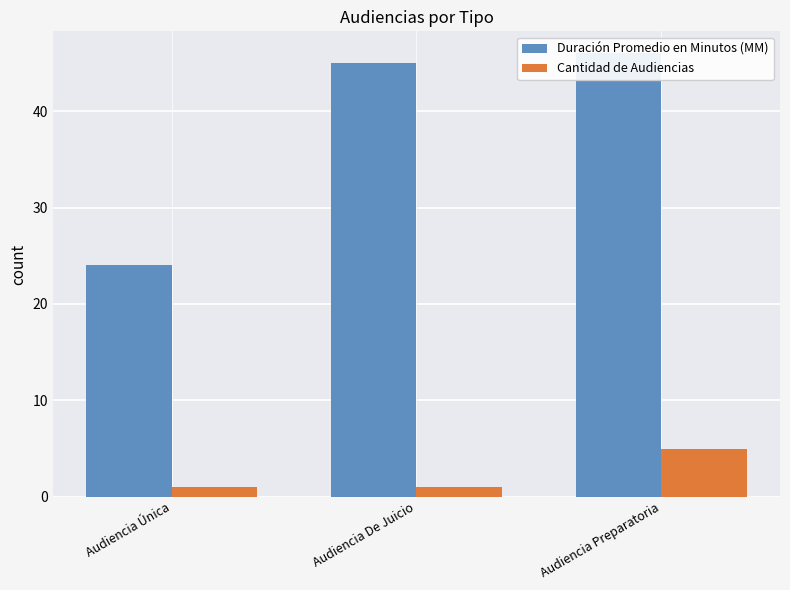

How many values in the Duración Promedio en Minutos (MM) series exceed 45?

1